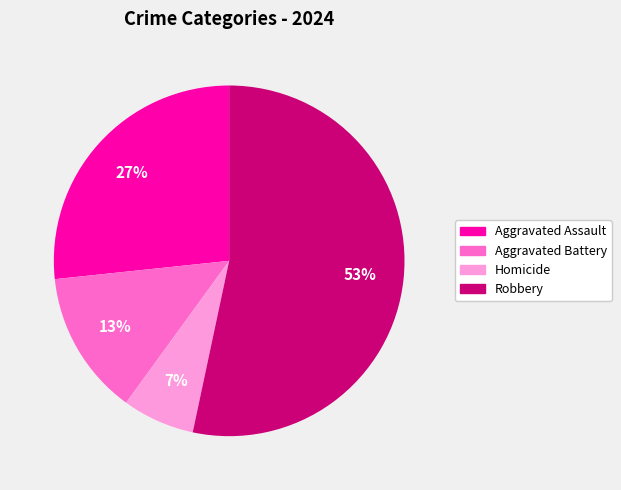

Rank the categories by value from lowest to highest.

Homicide, Aggravated Battery, Aggravated Assault, Robbery